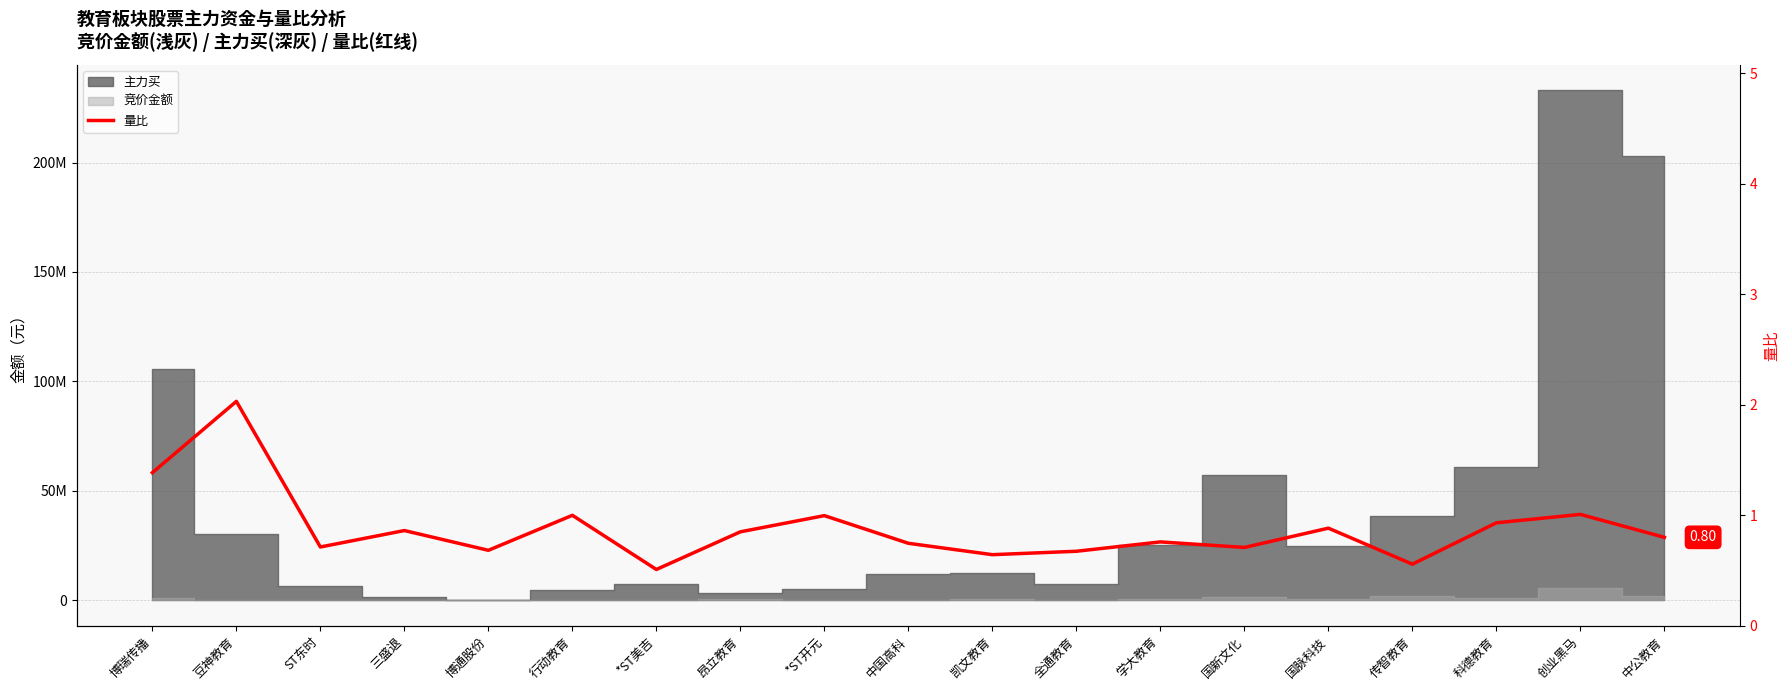

True or false: the data shows 0.3 at 传智教育.

False